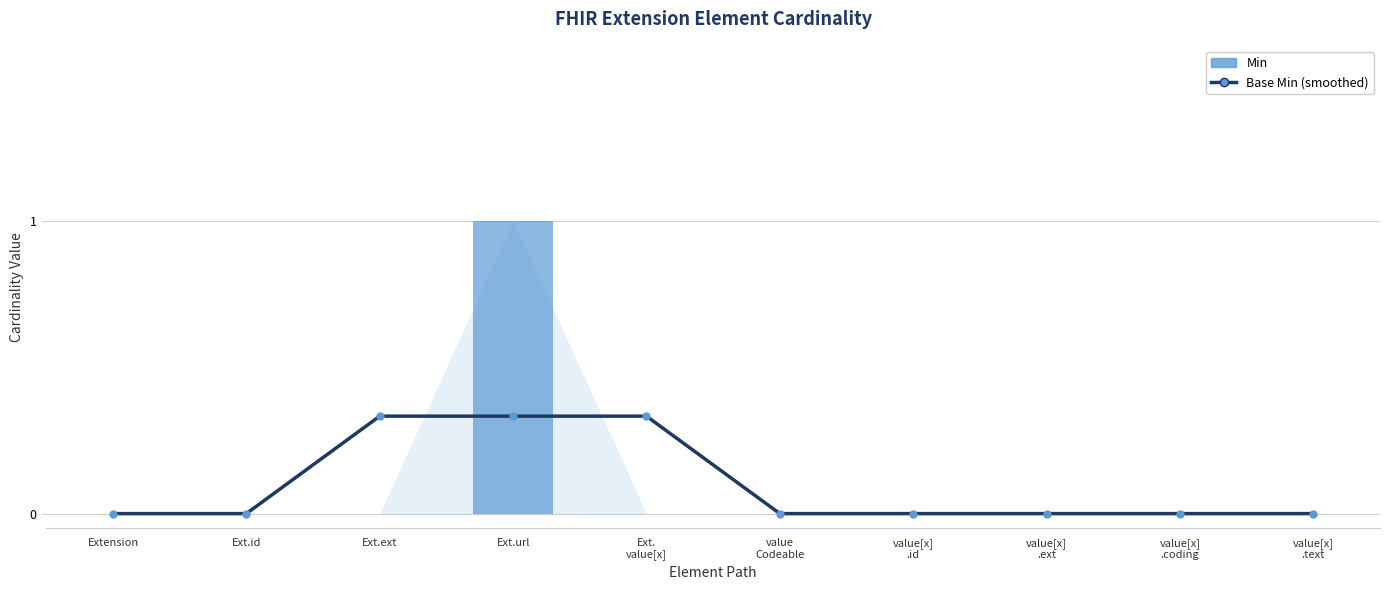

Is it true that Min equals 0.5 at value
Codeable?

False